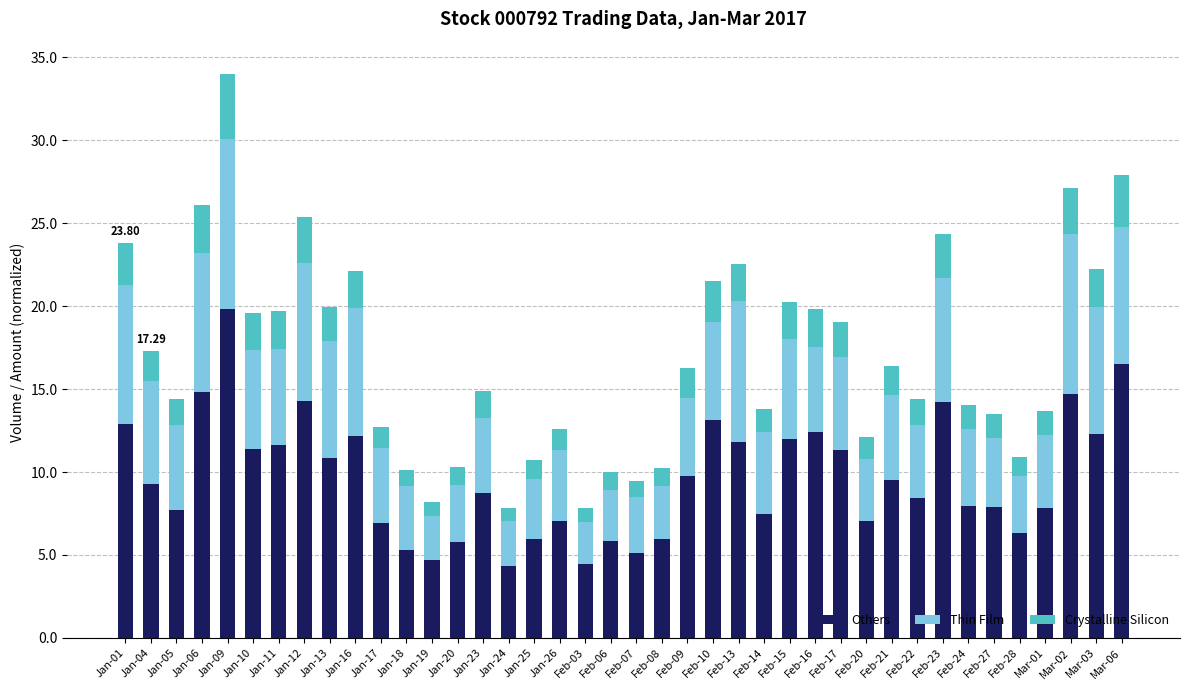

At which category is the sum across all series the highest?

Jan-09